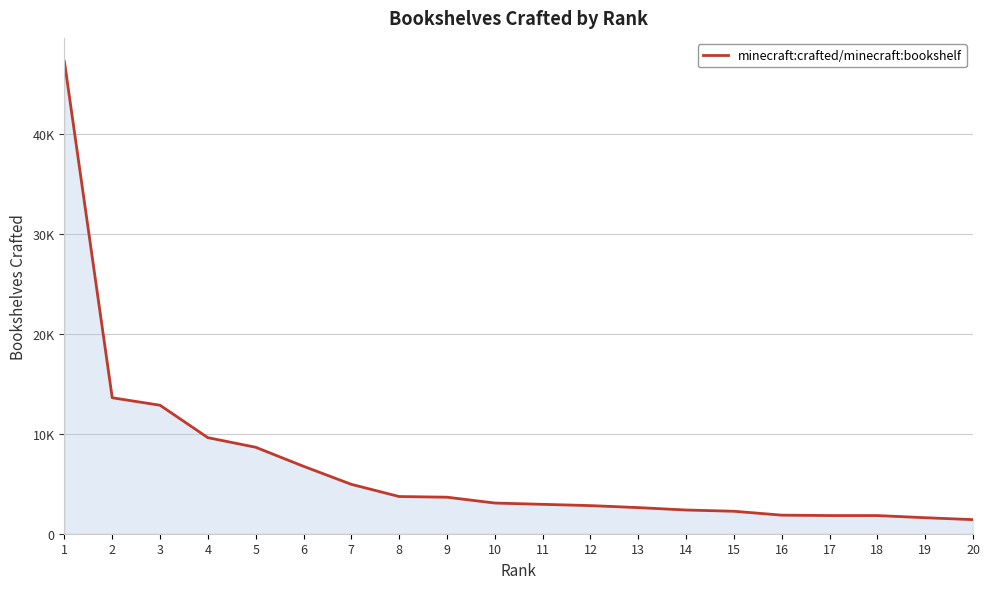

Which category has the highest value across all series?

1